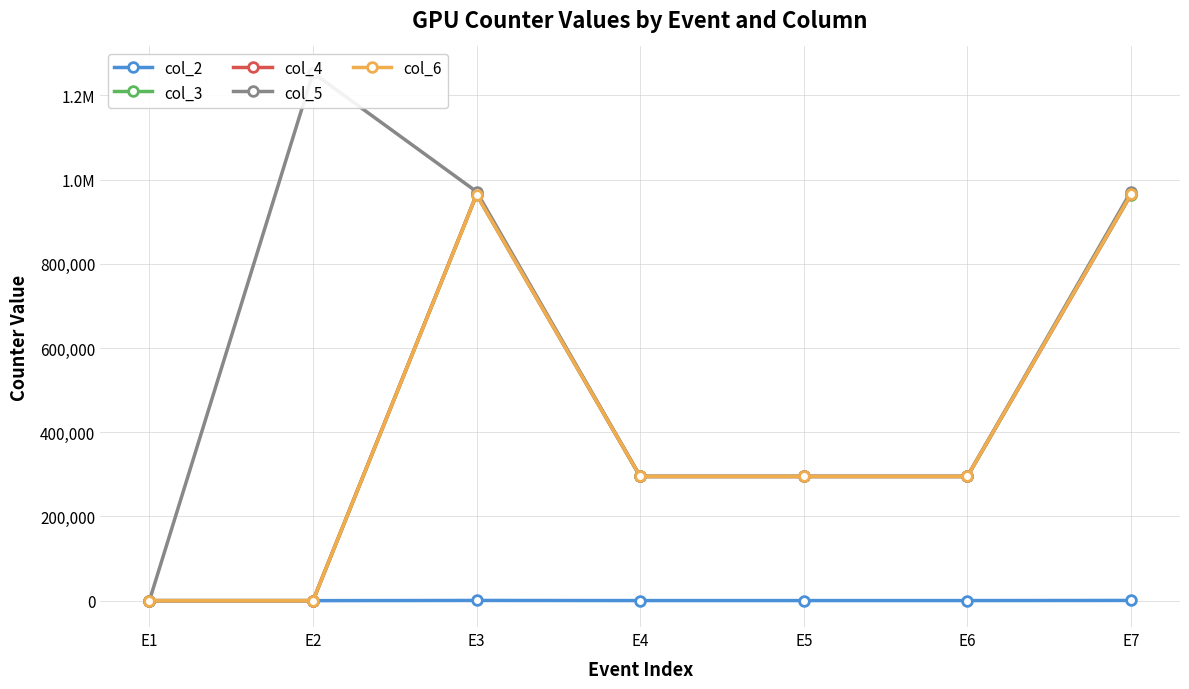

Where is col_6 nearest to the value 482436?

E6